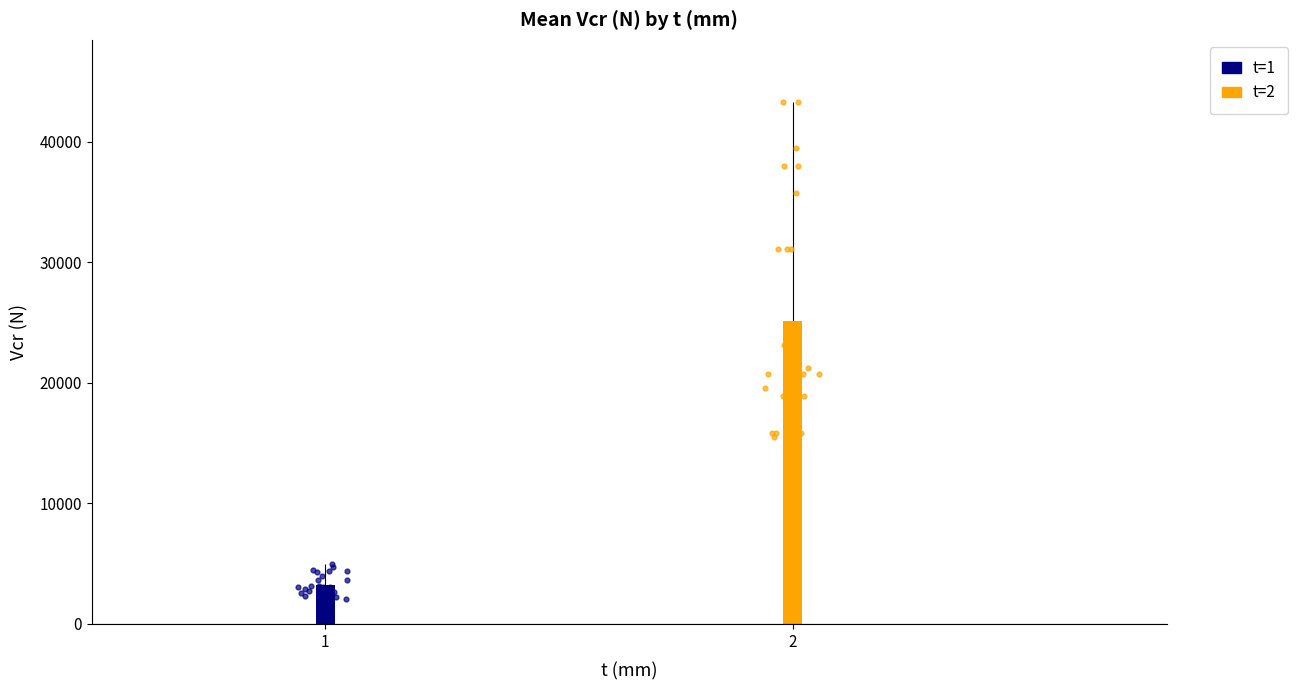

Which series reaches the maximum Y coordinate?

t=2